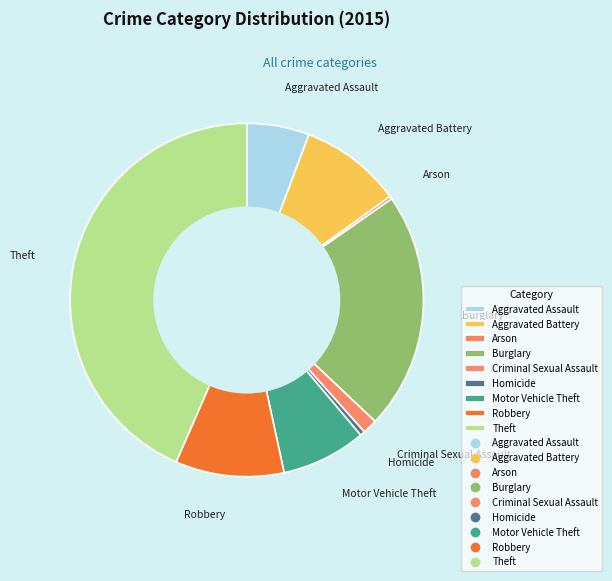

True or false: Theft accounts for 43% of the total.

True